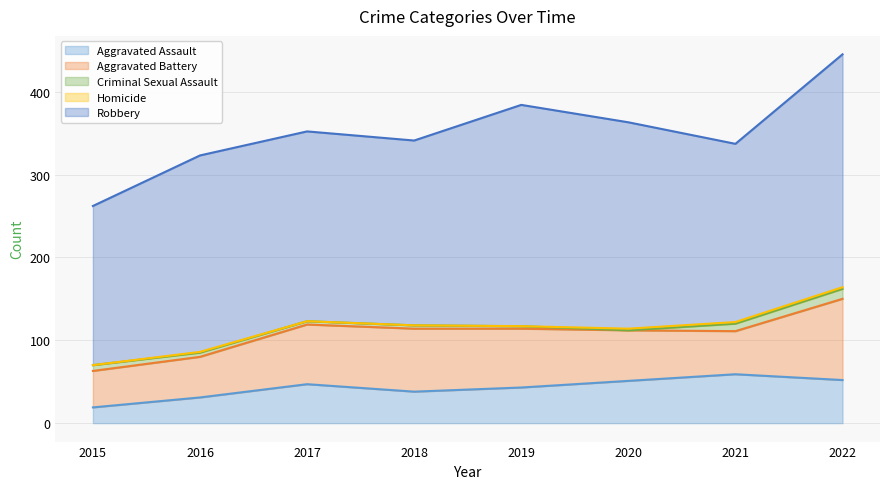

The value of Aggravated Battery at 2016 is 18. True or false?

False